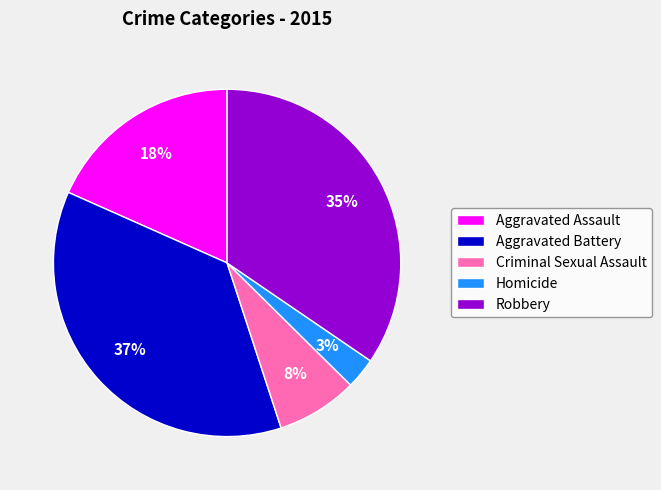

Between Robbery and Aggravated Assault, which is larger?

Robbery